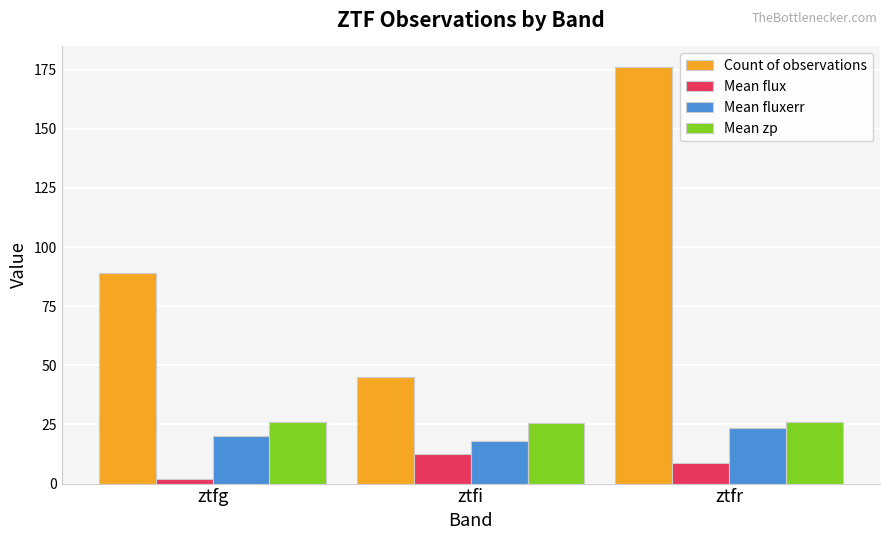

What is the average value of the Mean flux series?

7.8